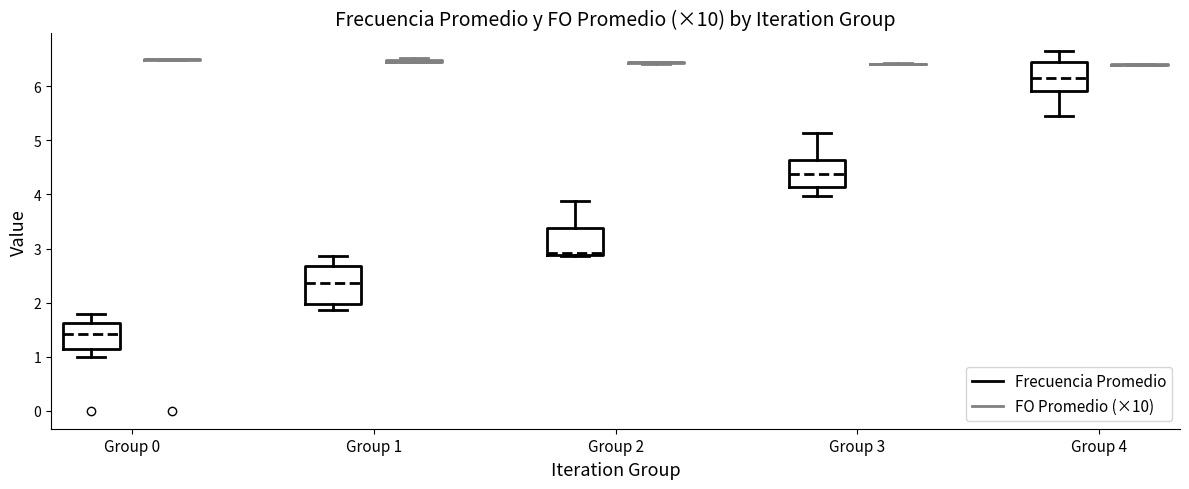

Reading left to right, read every box against the y-axis: the position of its median line, the range the box covers, and the ends of its whiskers. The values are not printed on the chart, so give them approximately, as read against the axis.

Group 0 (Frecuencia Promedio): median 1.4, box 1.1 to 1.6, whiskers 1.0 to 1.8
Group 0 (FO Promedio (×10)): box collapsed to a line at 6.5, whiskers 6.5 to 6.5
Group 1 (Frecuencia Promedio): median 2.4, box 2.0 to 2.7, whiskers 1.9 to 2.9
Group 1 (FO Promedio (×10)): box collapsed to a line at 6.5, whiskers 6.5 to 6.5
Group 2 (Frecuencia Promedio): median 2.9 (just above the box's lower edge), box 2.9 to 3.4, whiskers 2.9 to 3.9
Group 2 (FO Promedio (×10)): box collapsed to a line at 6.4, whiskers 6.4 to 6.5
Group 3 (Frecuencia Promedio): median 4.4, box 4.1 to 4.6, whiskers 4.0 to 5.1
Group 3 (FO Promedio (×10)): box collapsed to a line at 6.4, whiskers 6.4 to 6.4
Group 4 (Frecuencia Promedio): median 6.2, box 5.9 to 6.5, whiskers 5.4 to 6.6
Group 4 (FO Promedio (×10)): box collapsed to a line at 6.4, whiskers 6.4 to 6.4